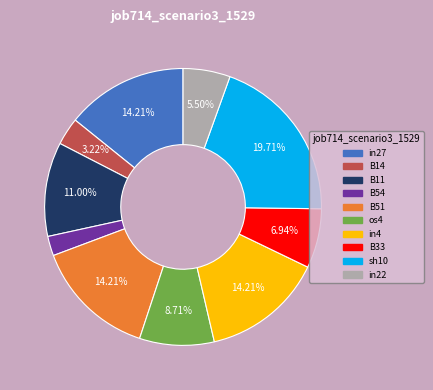

What percentage is the in4 slice, to the nearest percent?

14%